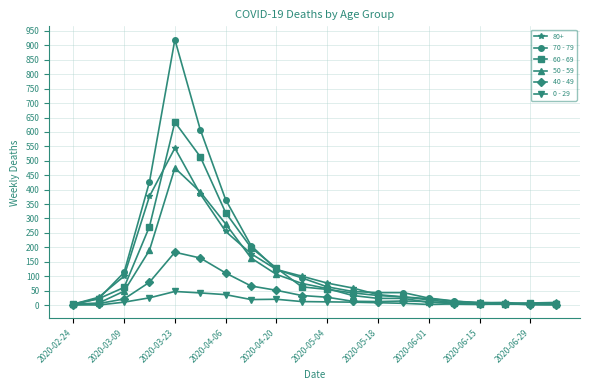

What is the maximum value shown in the chart?

920